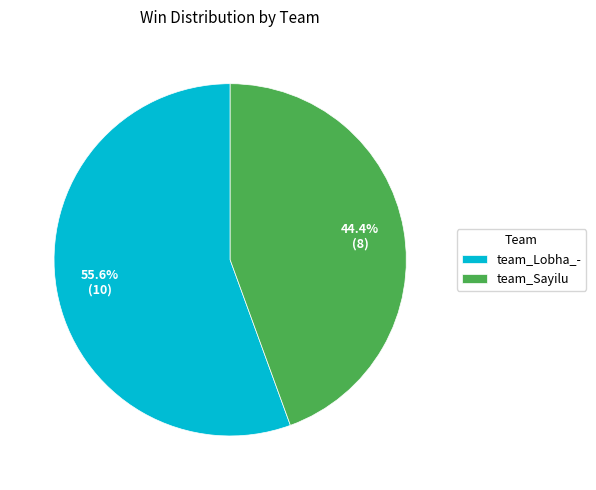

How many slices are in this pie chart?

2